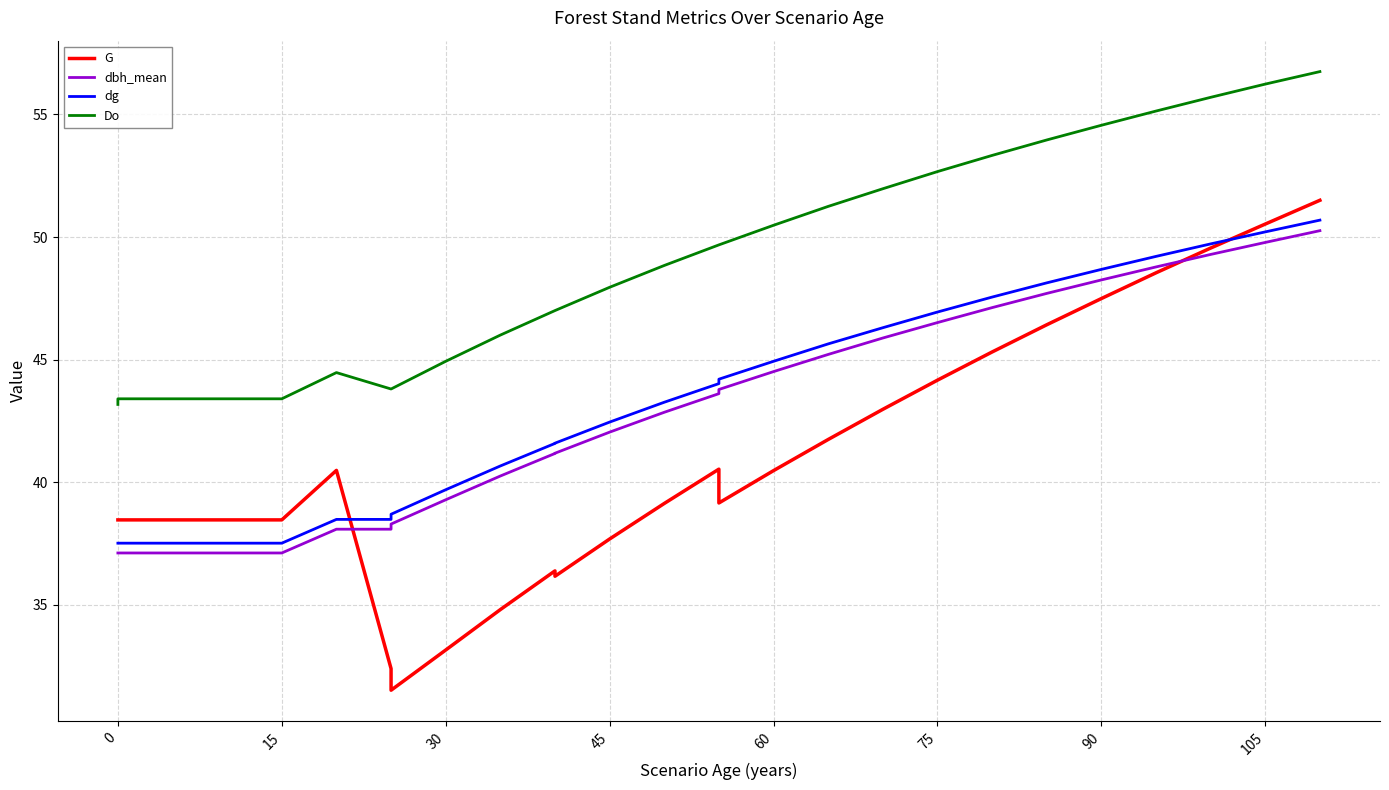

How many values in the Do series exceed 48?

14